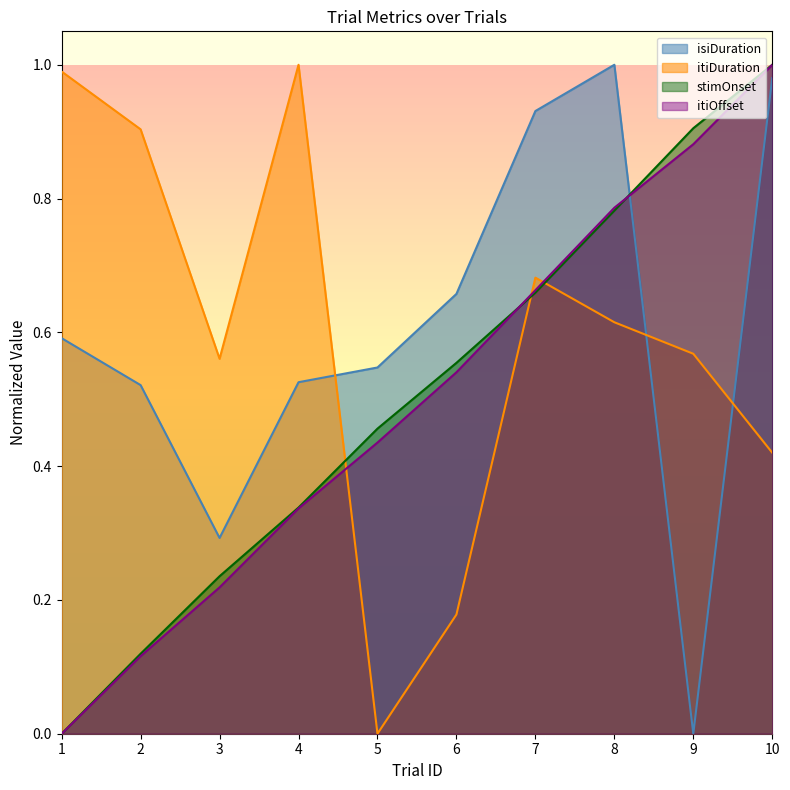

Reading right to left, extract all data points from this chart.

isiDuration: 10=1.0	9=0.0	8=1.0	7=0.9	6=0.7	5=0.5	4=0.5	3=0.3	2=0.5	1=0.6
itiDuration: 10=0.4	9=0.6	8=0.6	7=0.7	6=0.2	5=0.0	4=1.0	3=0.6	2=0.9	1=1.0
stimOnset: 10=1.0	9=0.9	8=0.8	7=0.7	6=0.6	5=0.5	4=0.3	3=0.2	2=0.1	1=0.0
itiOffset: 10=1.0	9=0.9	8=0.8	7=0.7	6=0.5	5=0.4	4=0.3	3=0.2	2=0.1	1=0.0